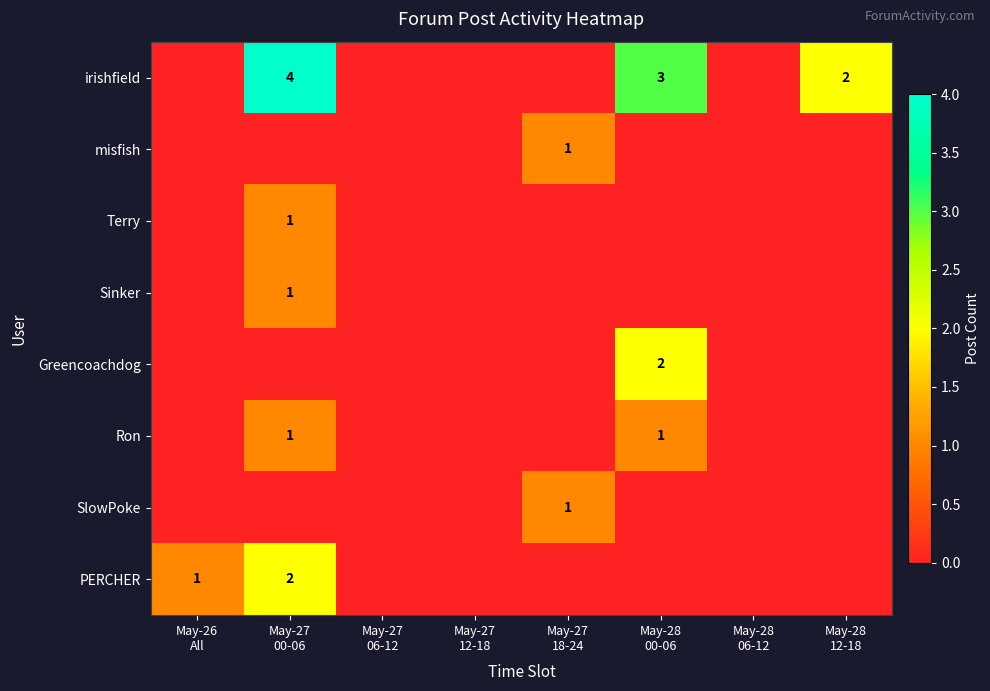

How many Ron values are between 0 and 1?

8